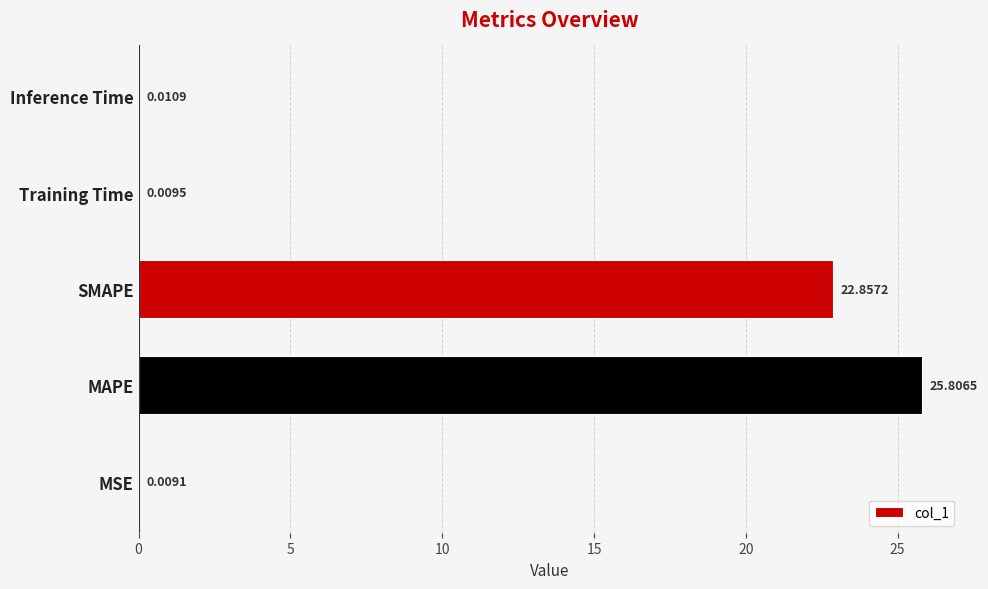

What is the sum of all values?

48.7